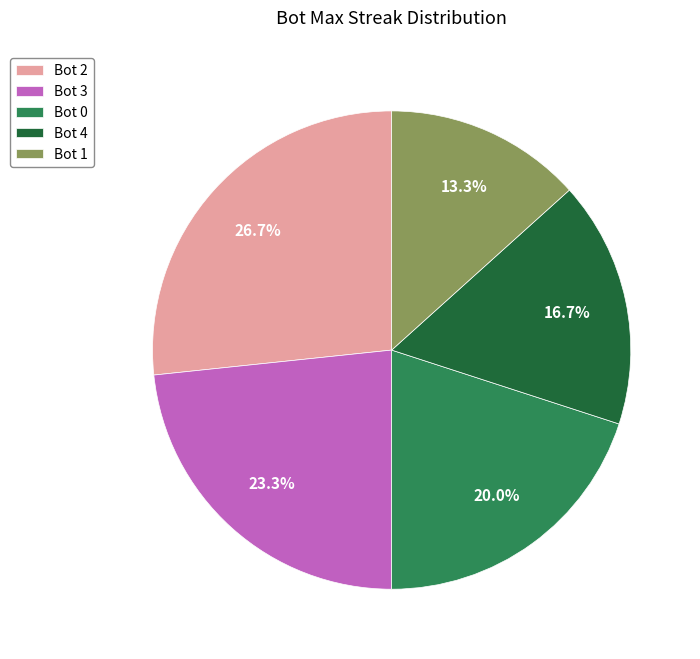

Between Bot 4 and Bot 1, which is larger?

Bot 4